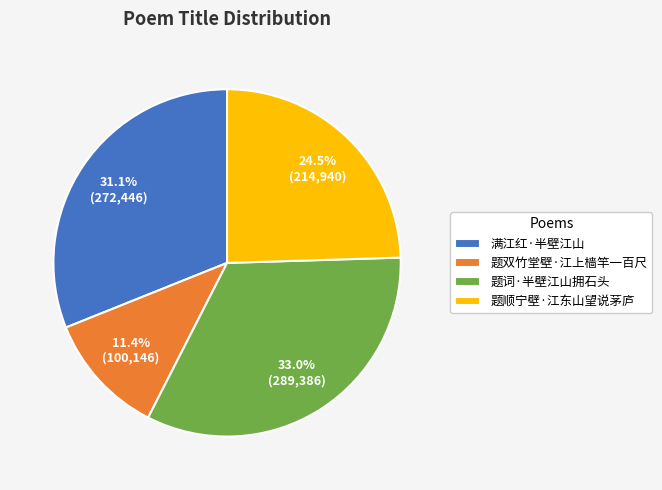

Rank the categories by value from highest to lowest.

题词·半壁江山拥石头, 满江红·半壁江山, 题顺宁壁·江东山望说茅庐, 题双竹堂壁·江上樯竿一百尺